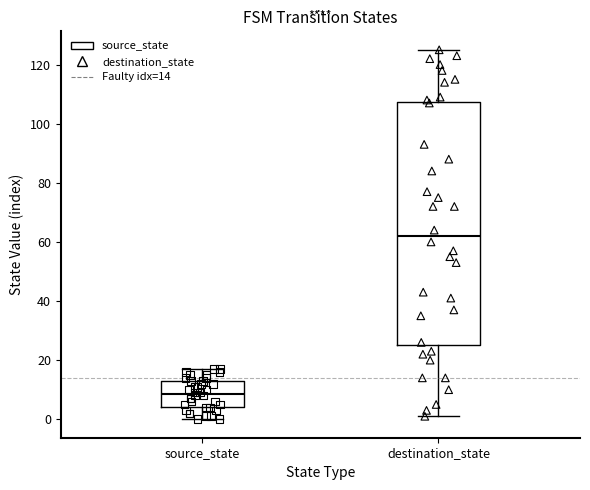

Which box has the lowest median line?

source_state